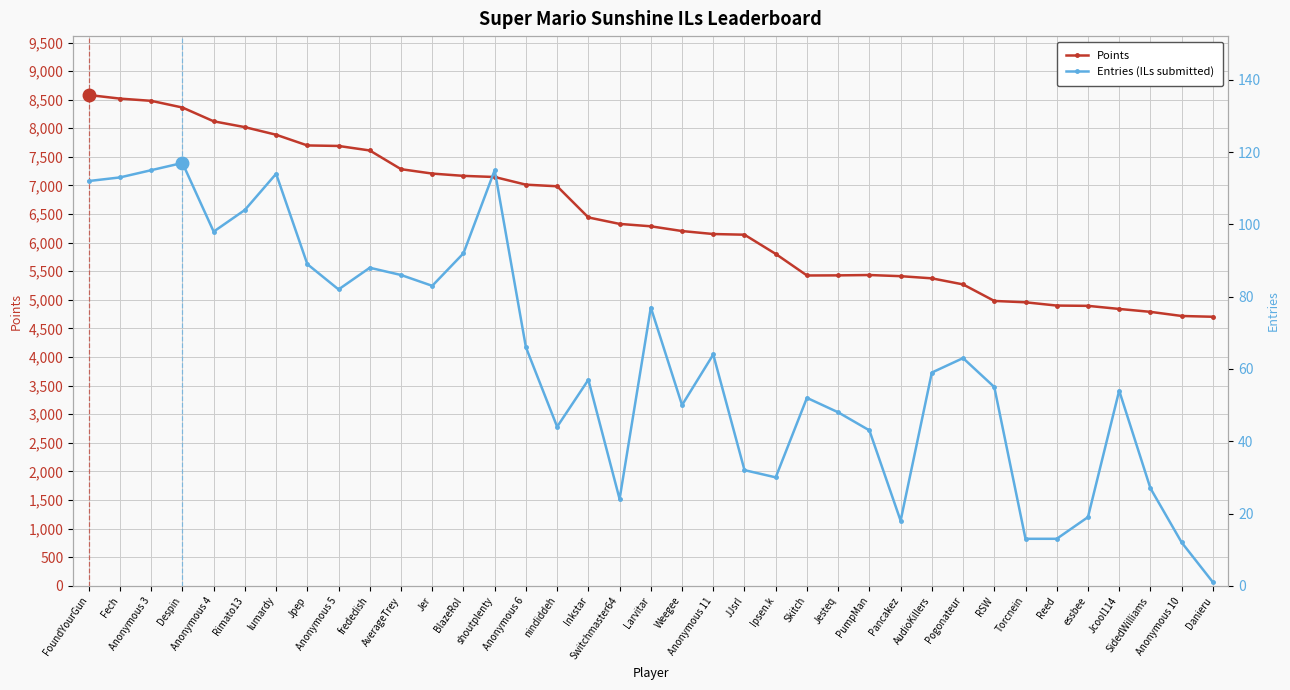

True or false: Entries (ILs submitted) and Points intersect in this chart.

False